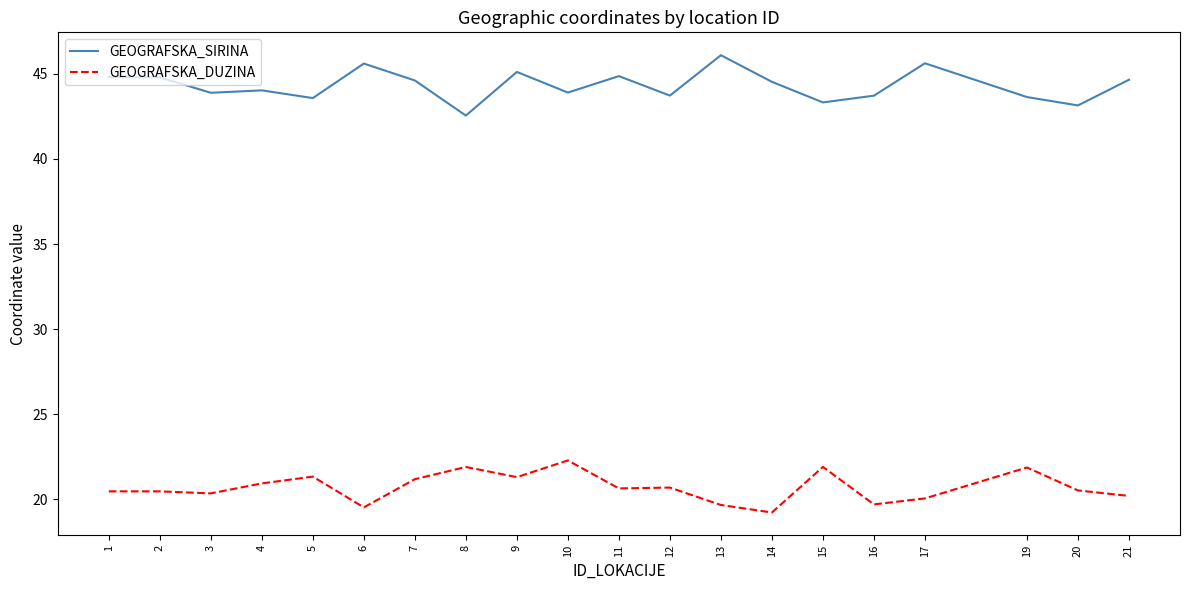

What value does the GEOGRAFSKA_SIRINA series have at 16?

43.7